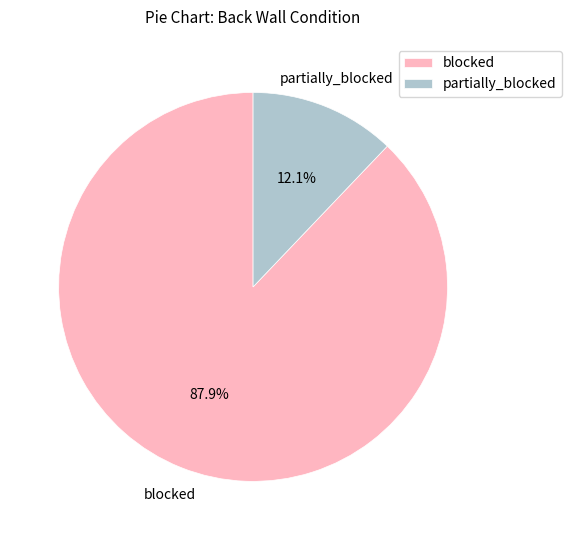

Between blocked and partially_blocked, which is larger?

blocked